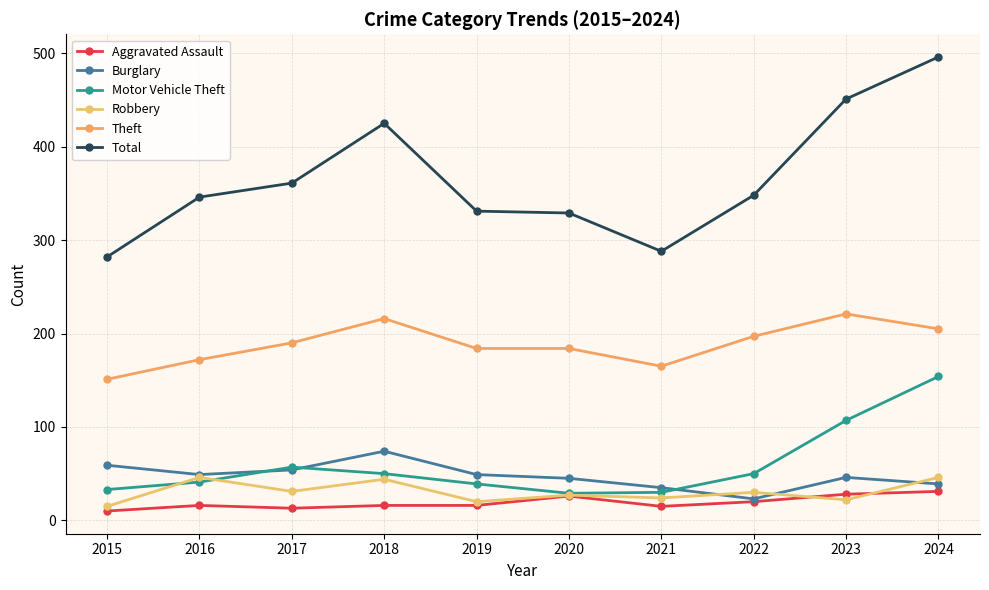

Does the chart have visible grid lines?

Yes